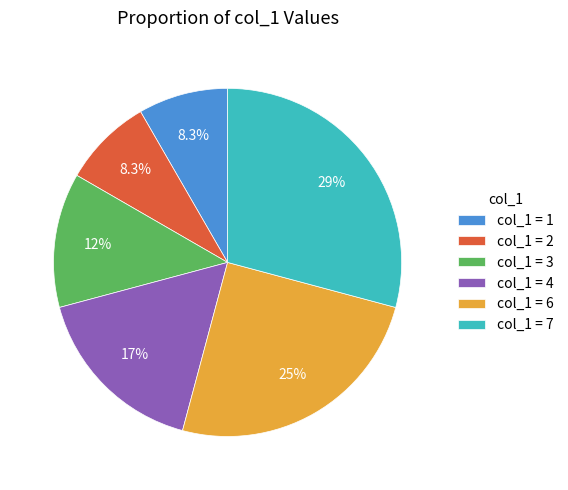

How many segments does this pie chart have?

6